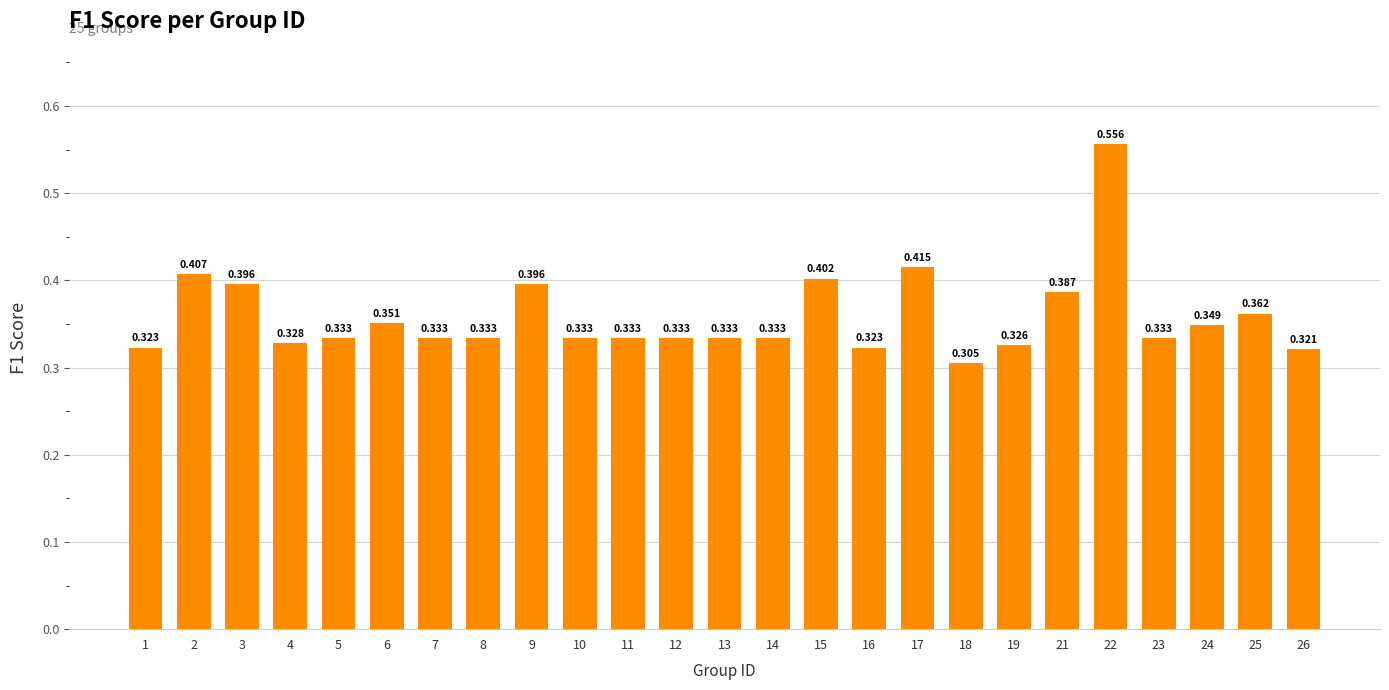

Reading right to left, list all the values displayed in this chart.

26=0.3	25=0.4	24=0.3	23=0.3	22=0.6	21=0.4	19=0.3	18=0.3	17=0.4	16=0.3	15=0.4	14=0.3	13=0.3	12=0.3	11=0.3	10=0.3	9=0.4	8=0.3	7=0.3	6=0.4	5=0.3	4=0.3	3=0.4	2=0.4	1=0.3